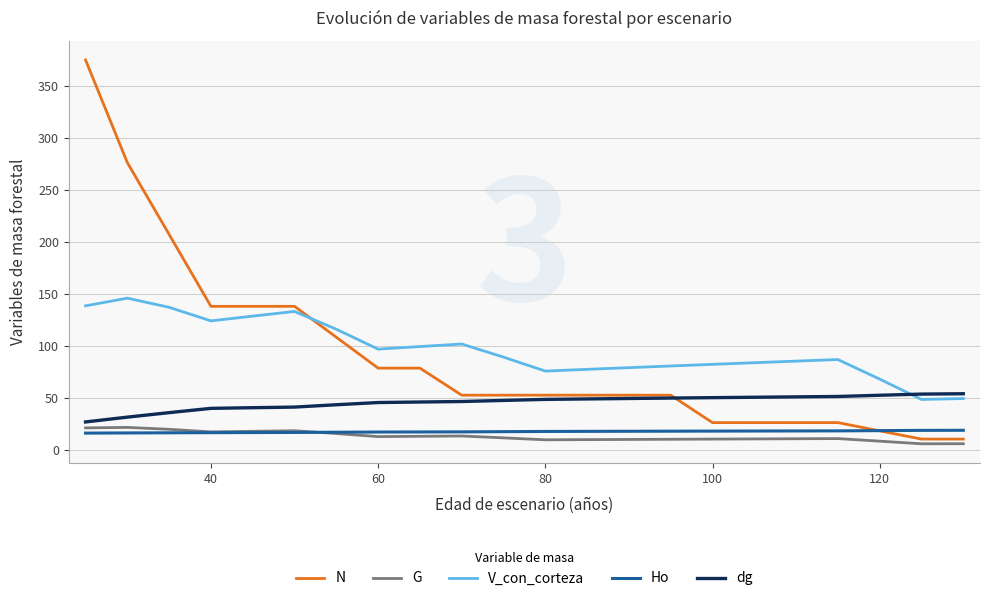

Which series has the largest range (max minus min)?

N